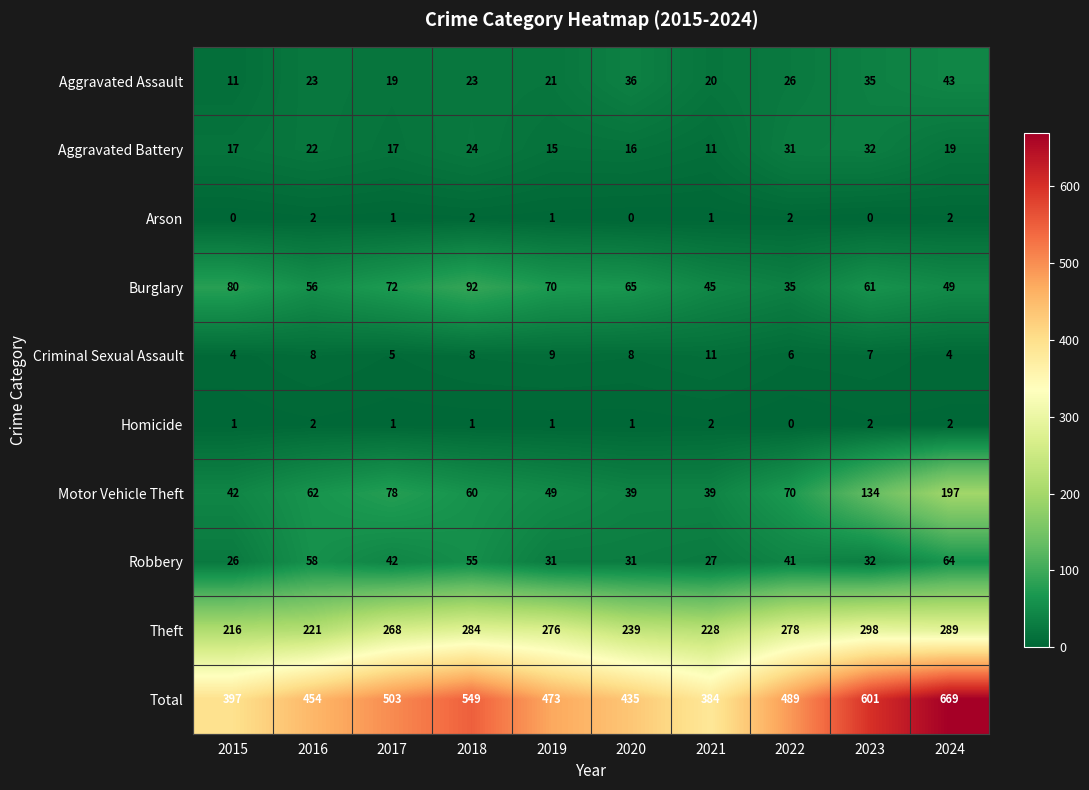

Where does the Theft series first go above 276?

2018